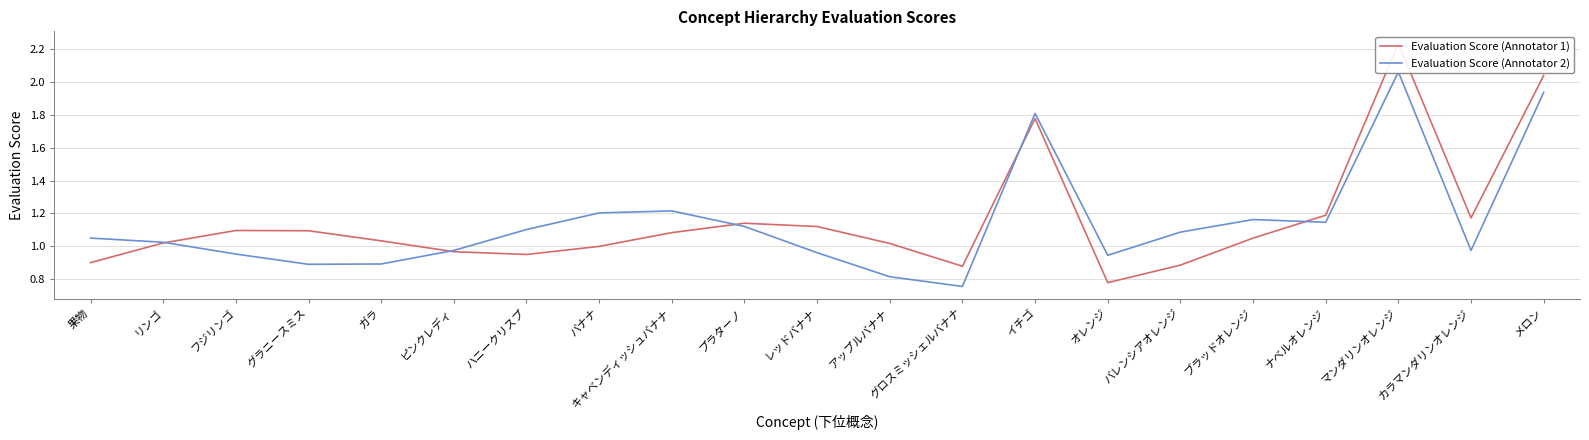

Is it true that Evaluation Score (Annotator 1) equals 1.1 at フジリンゴ?

True